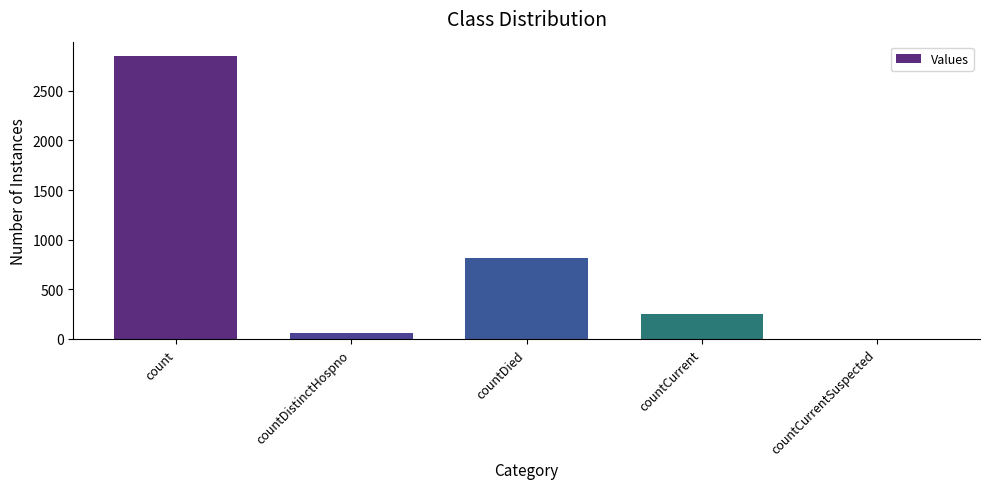

The value at count is 2852. True or false?

True